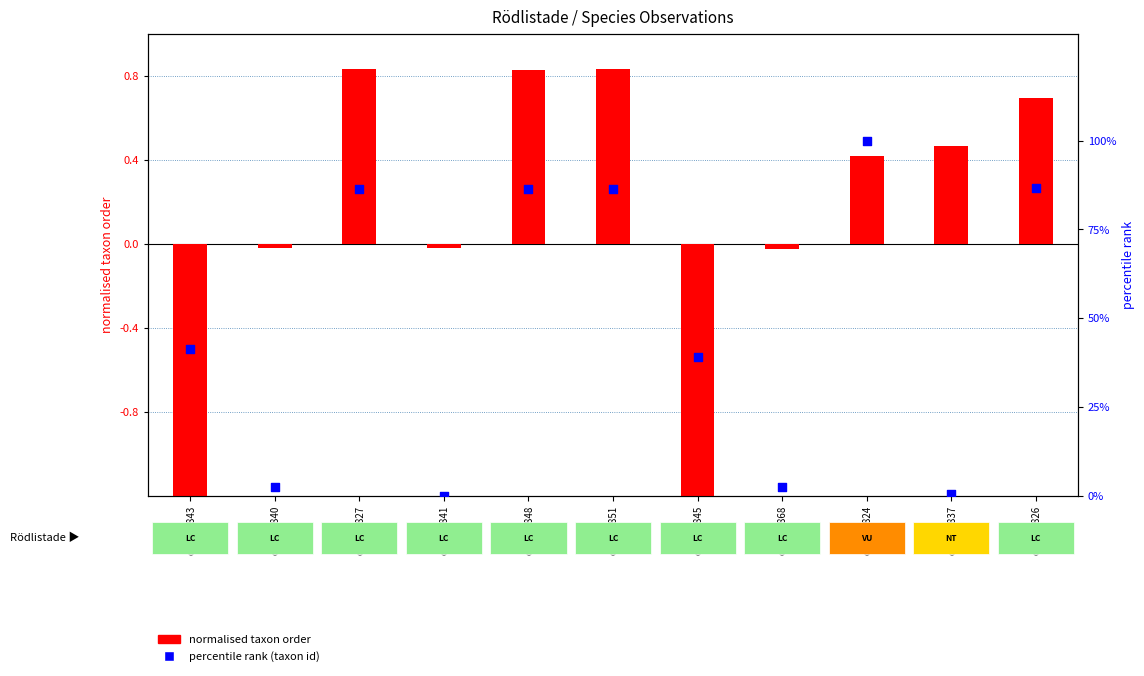

What are all the series names shown in the legend?

normalised taxon order, percentile rank (taxon id)